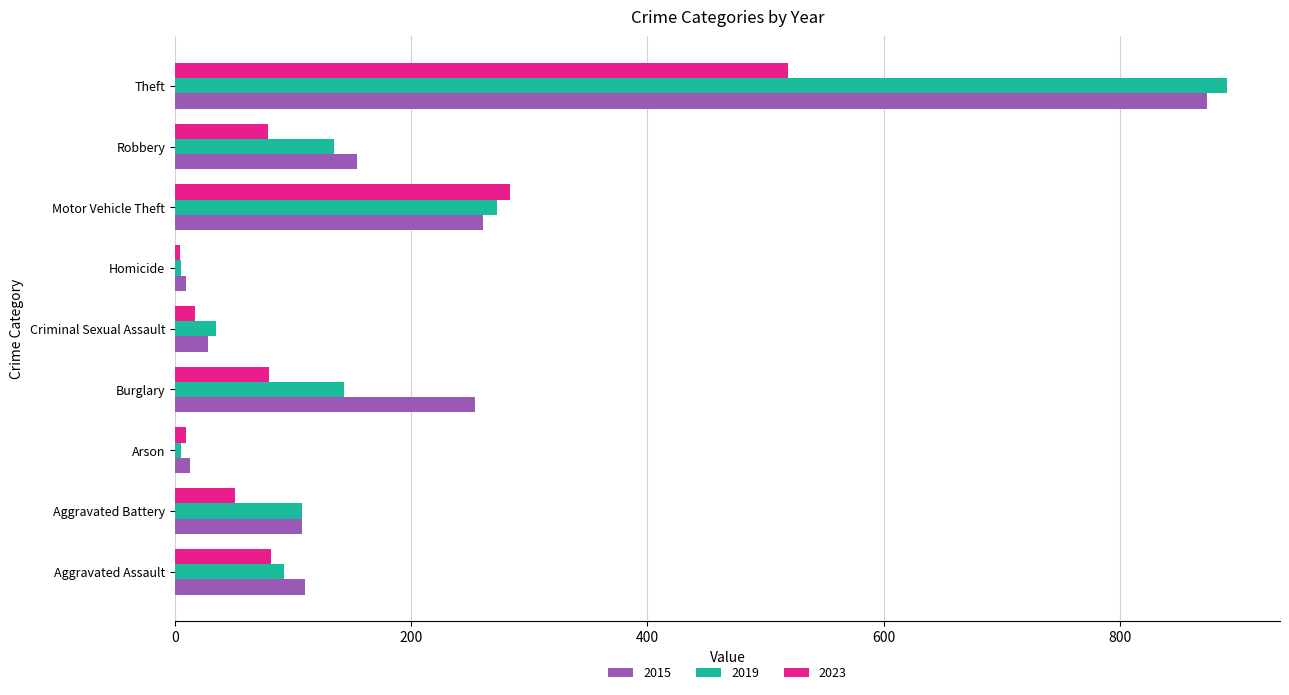

Is the value of 2023 at Arson greater than the value of 2019 at Criminal Sexual Assault?

No